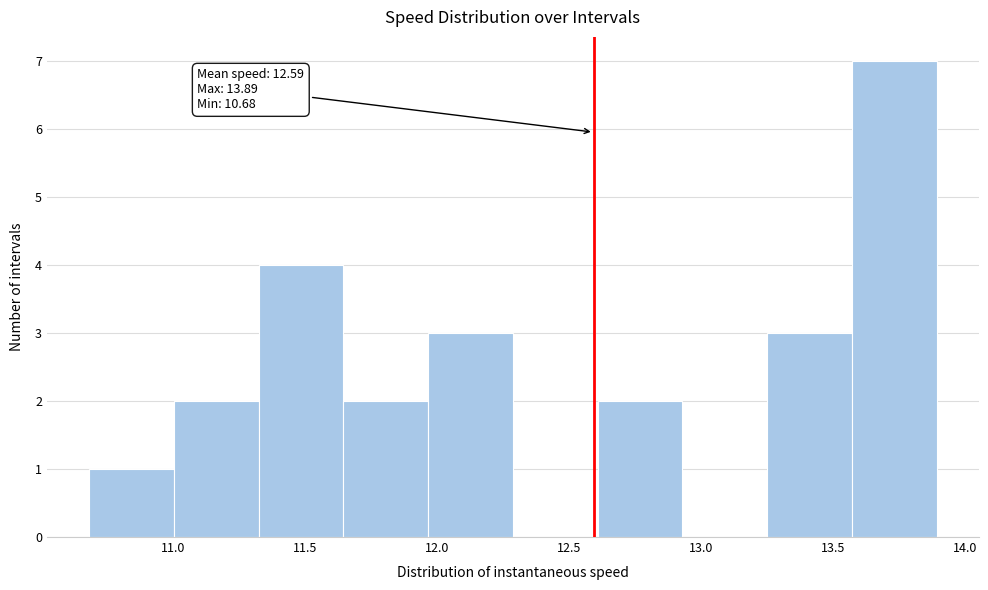

Over which range of the x-axis is the bar tallest?

13.55 to 13.90